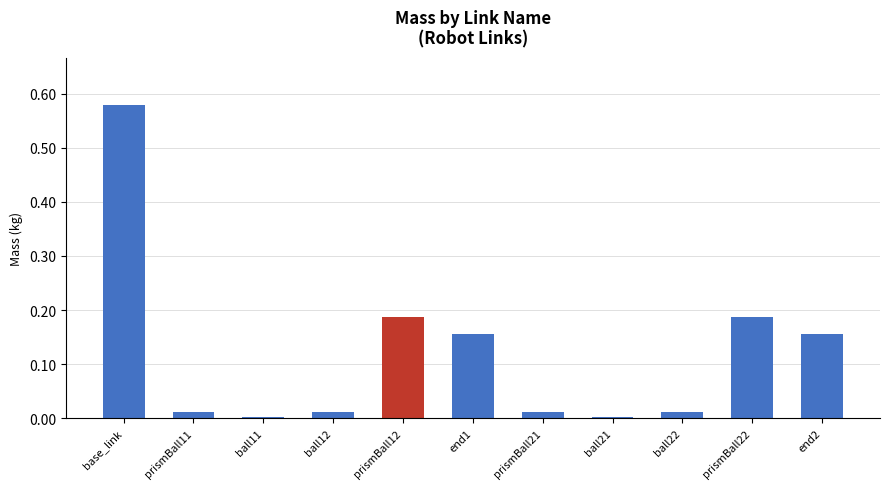

How many categories are shown in the chart?

11